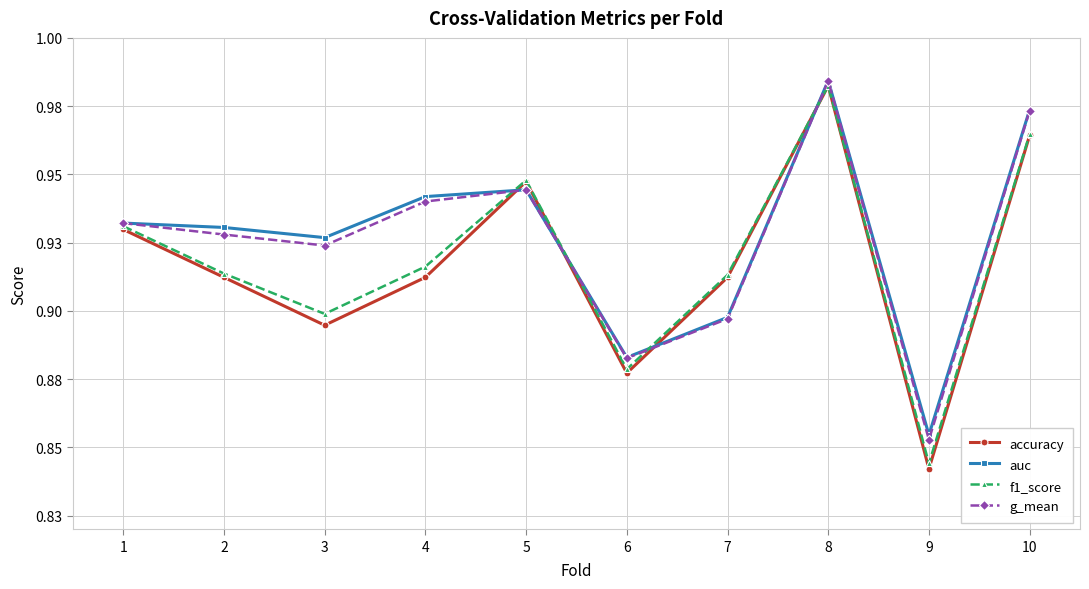

What are all the series names shown in the legend?

accuracy, auc, f1_score, g_mean